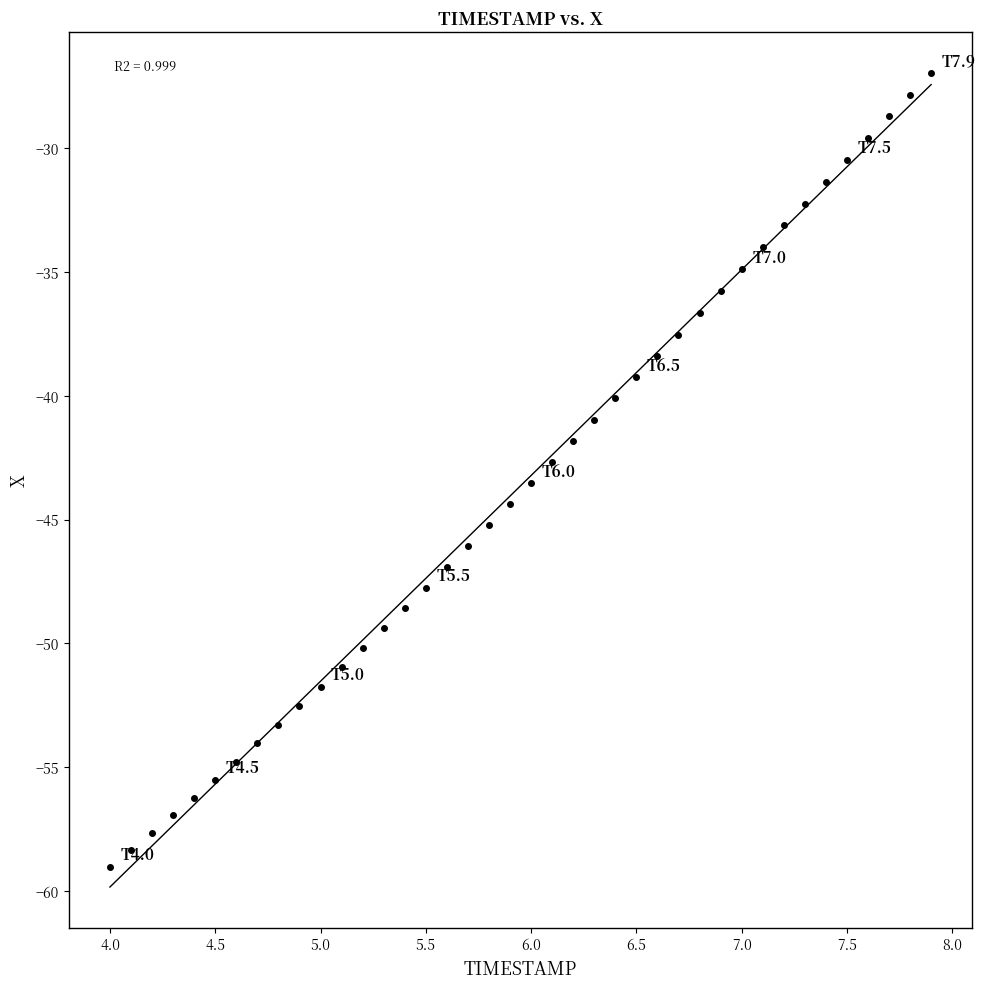

What is the range of Y values (max minus min)?

32.1